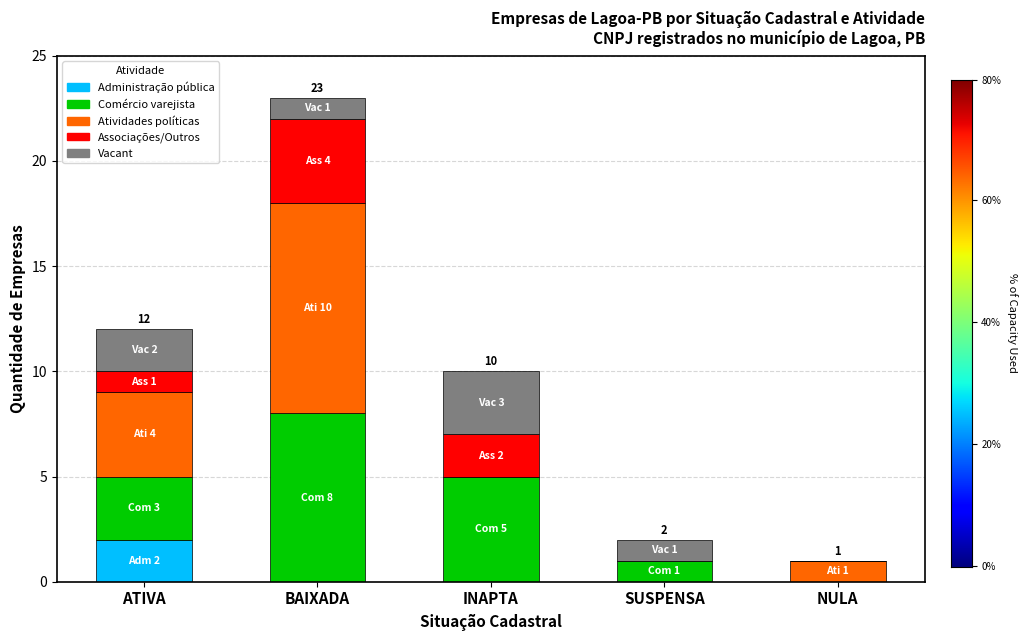

What is the total value across all series at ATIVA?

12